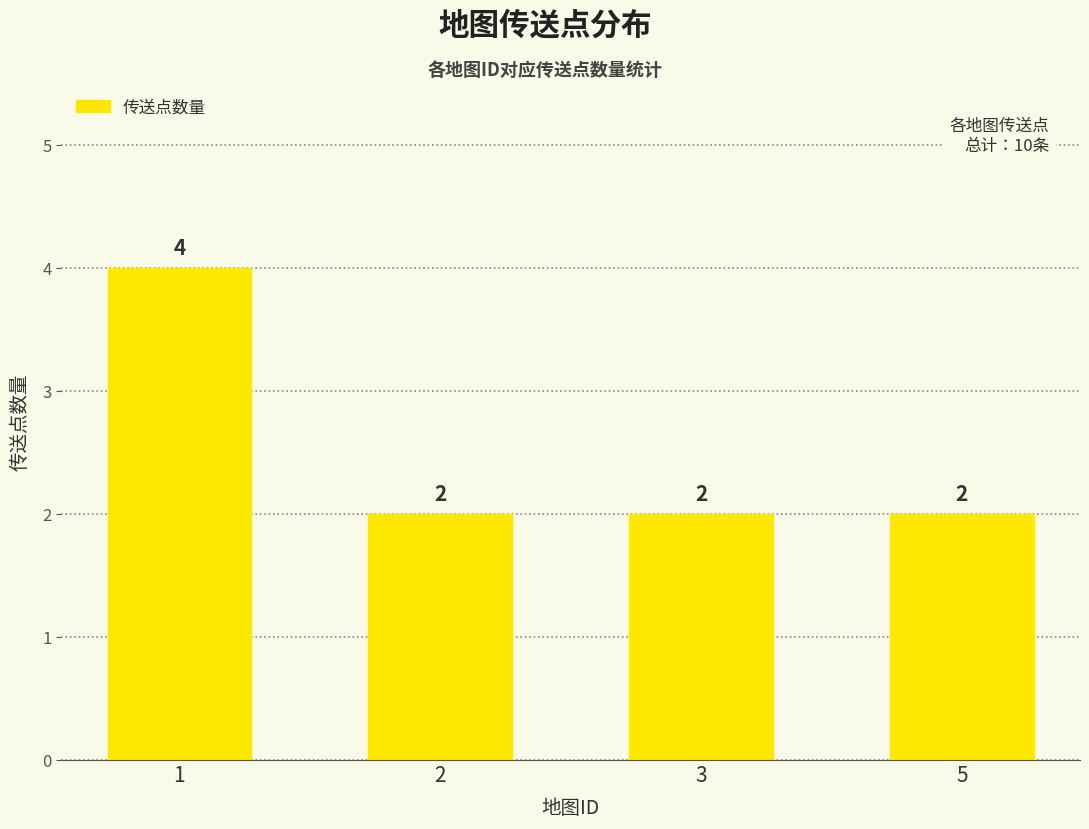

How many bars are there in total?

4